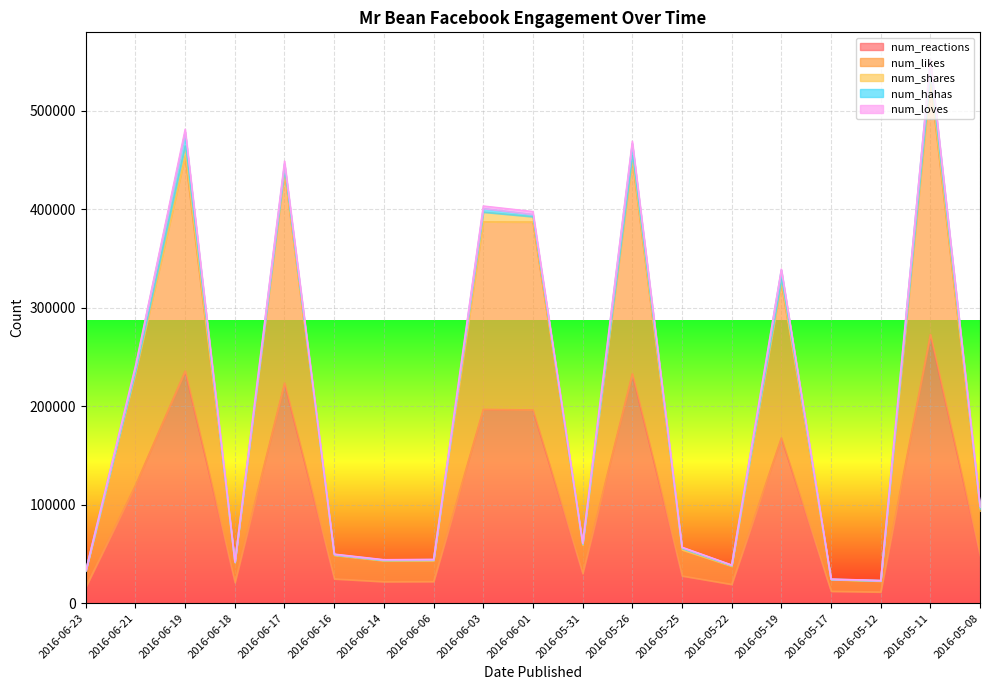

What is the highest value of the num_reactions series?

272955